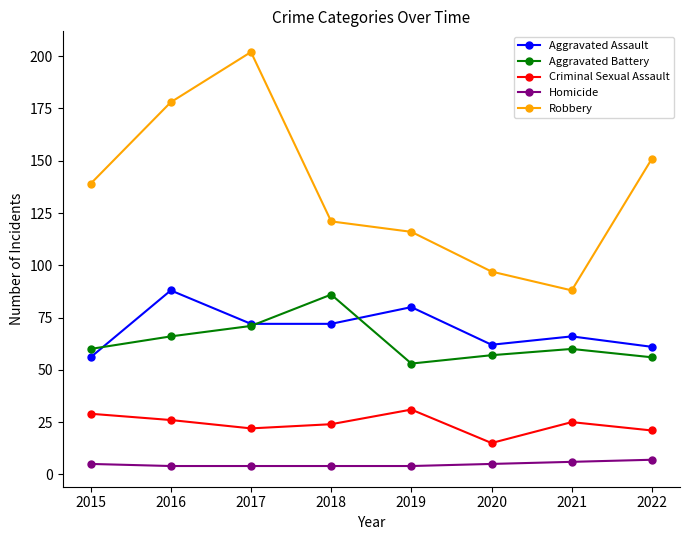

How many lines are shown in the chart?

5